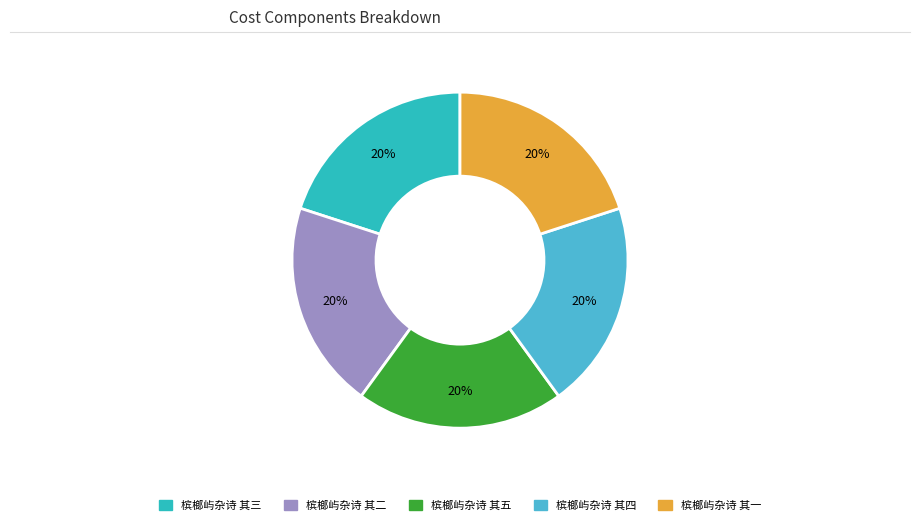

How many segments does this pie chart have?

5